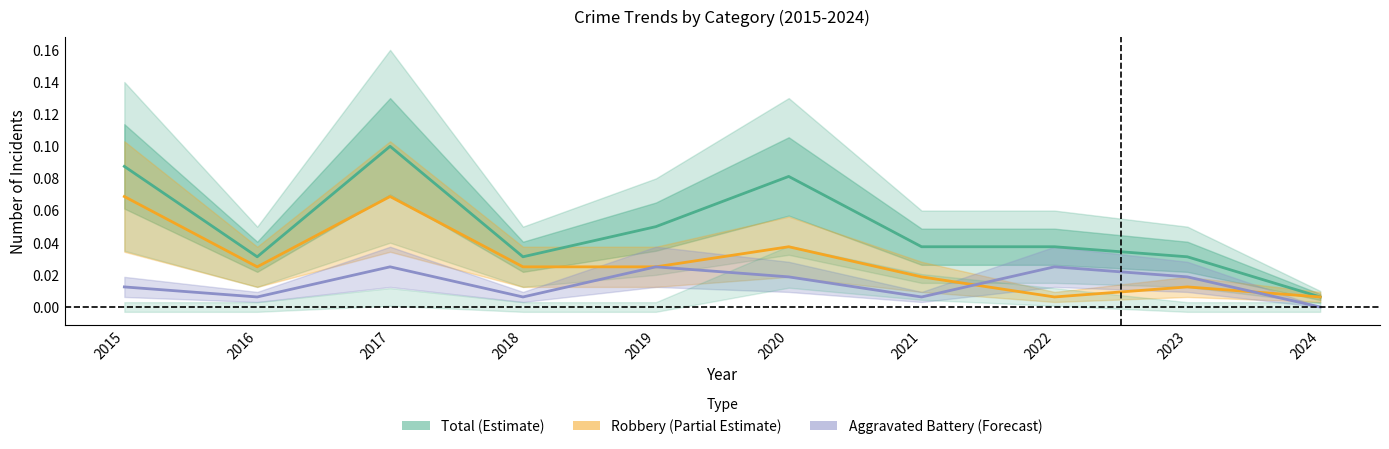

At which category does Aggravated Battery reach its first local peak?

2017